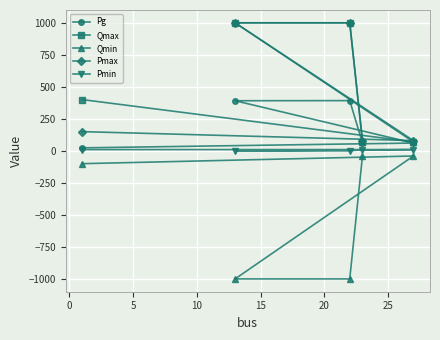

What is the minimum value for Qmax?

70.0